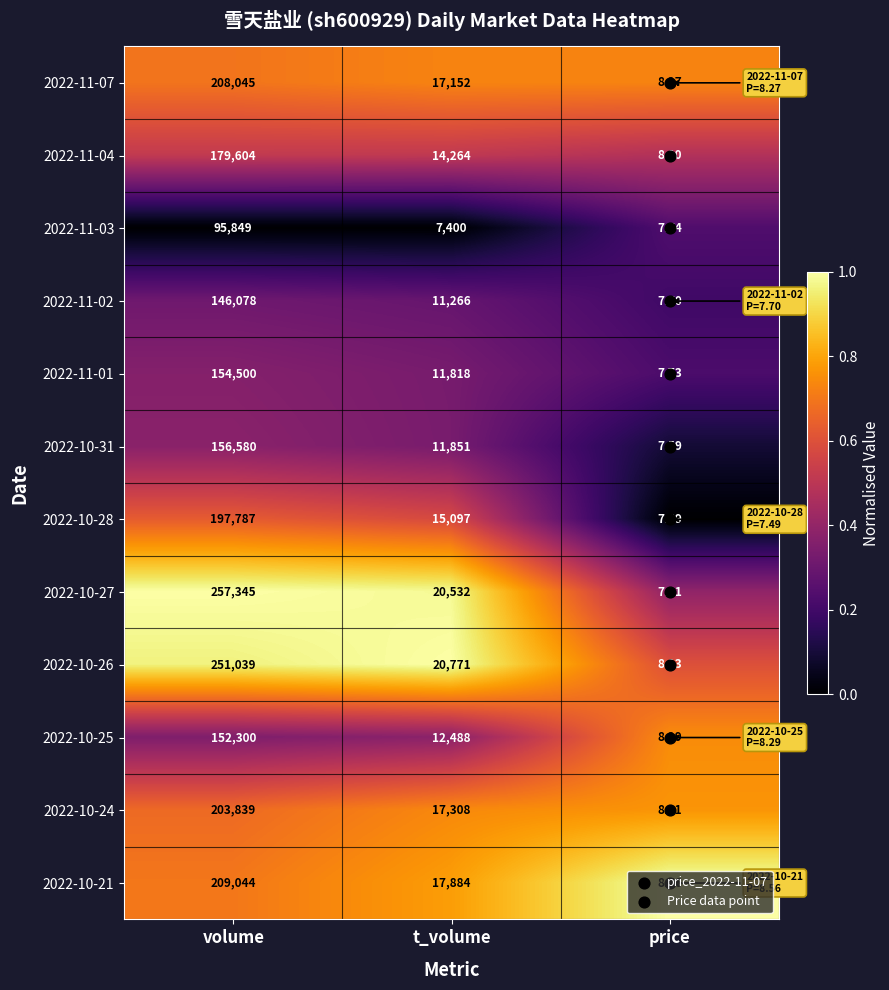

Rank the categories by 2022-10-31 value from highest to lowest.

volume, t_volume, price